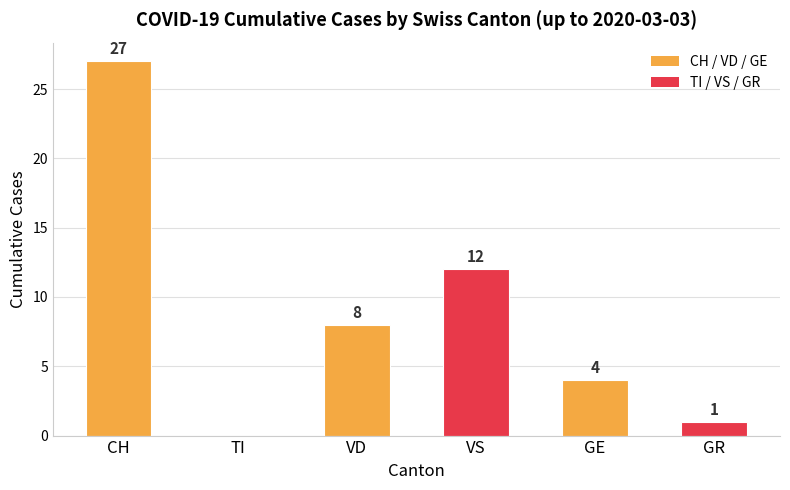

Reading left to right, what are all the values shown in this chart?

CH=27	TI=0	VD=8	VS=12	GE=4	GR=1